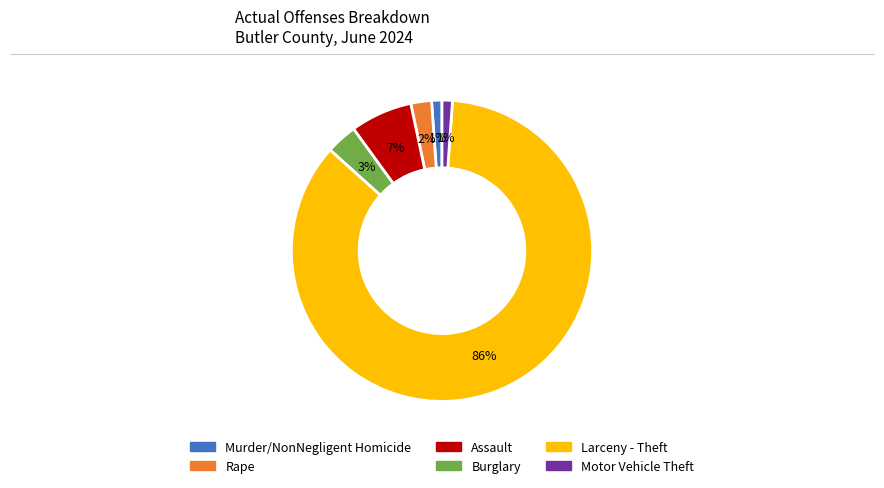

How many slices are in this pie chart?

6